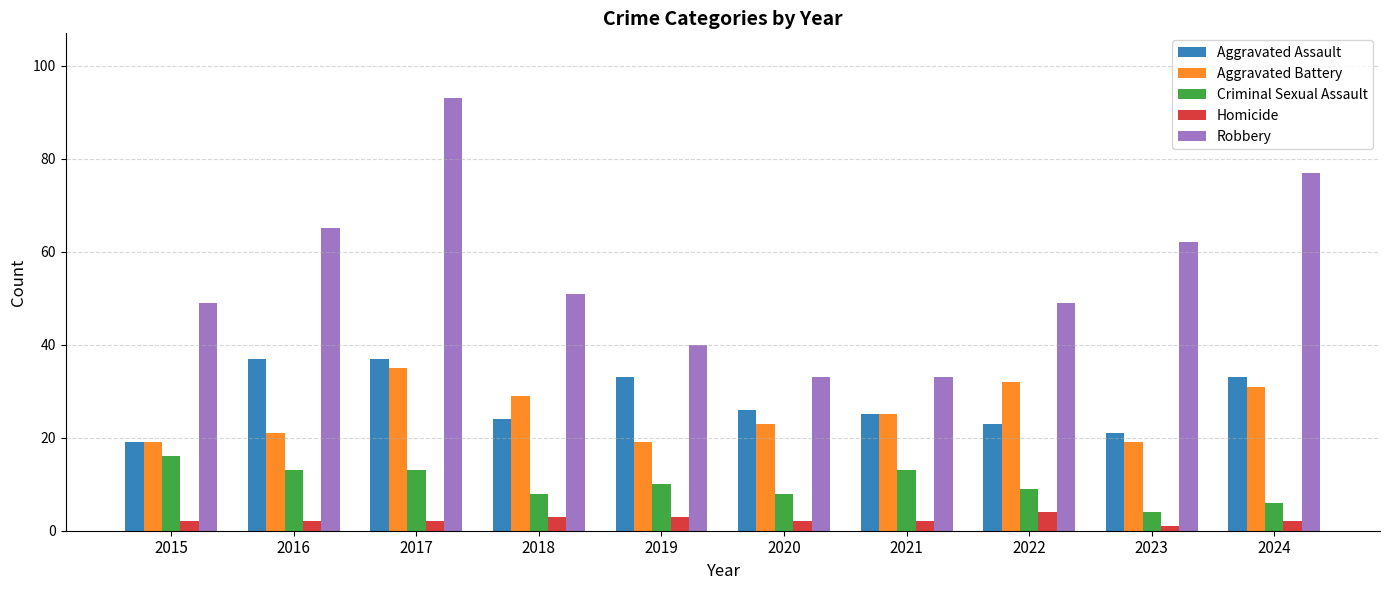

The Aggravated Battery series shows 23 at 2020. True or false?

True